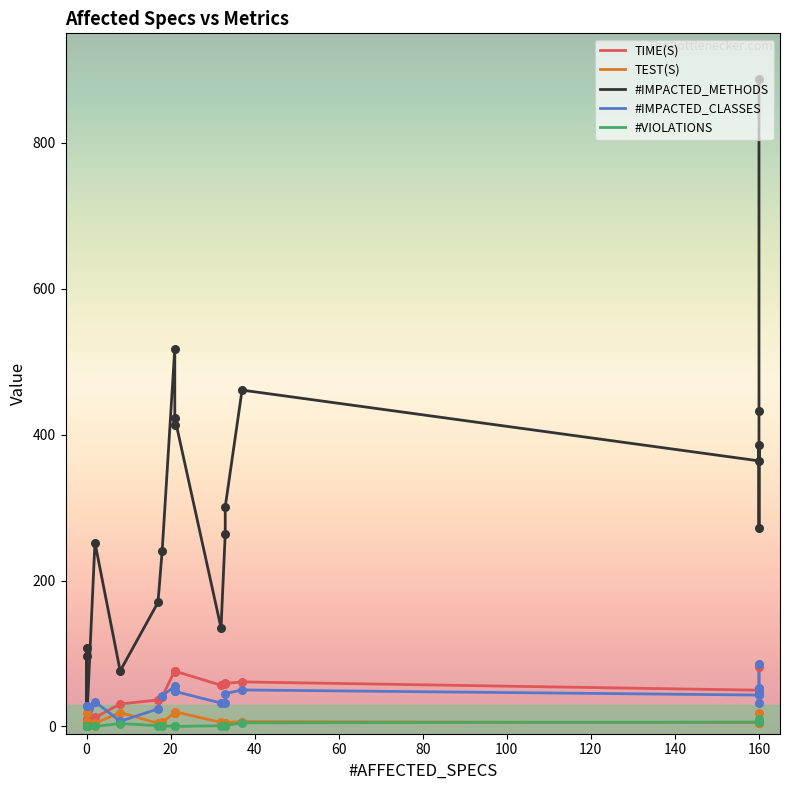

Is the value of #VIOLATIONS at 4 greater than the value of TIME(S) at 12?

No